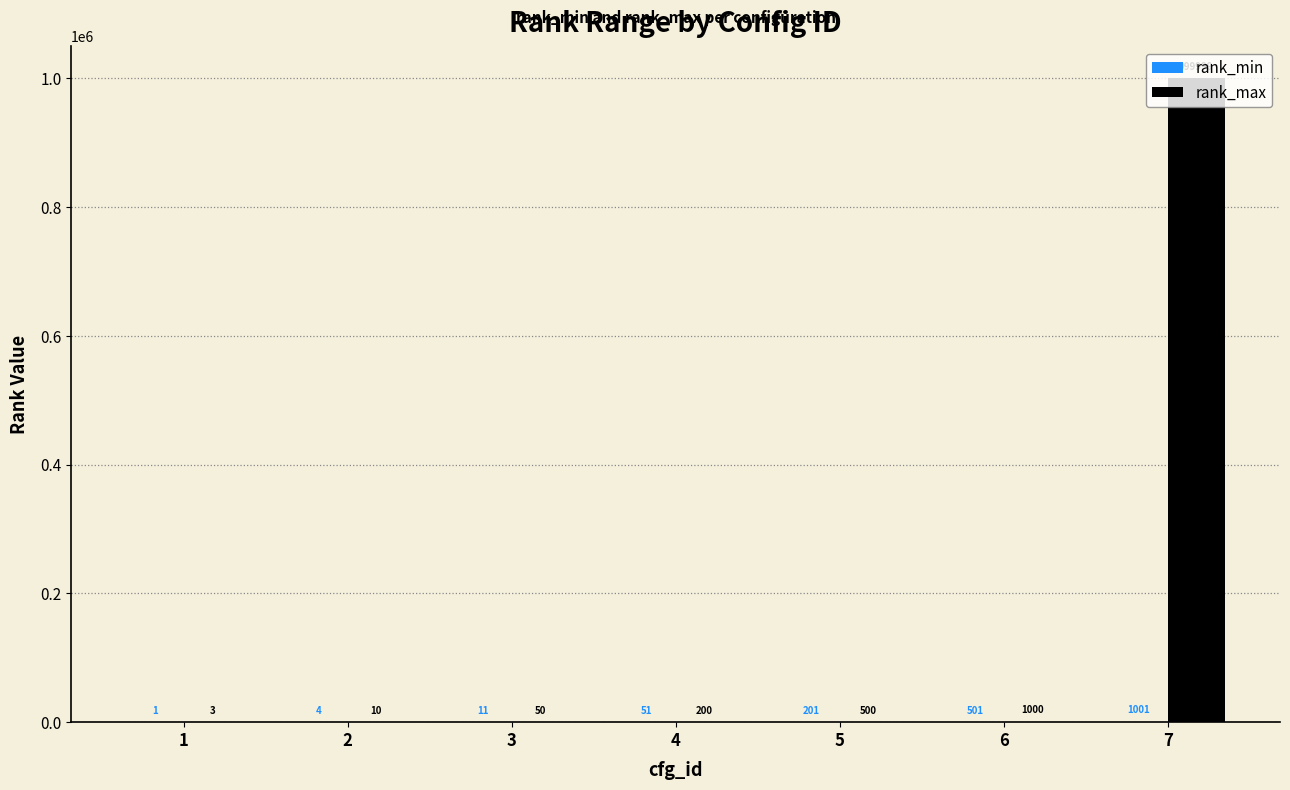

True or false: rank_max has a value of 3 at 1.

True